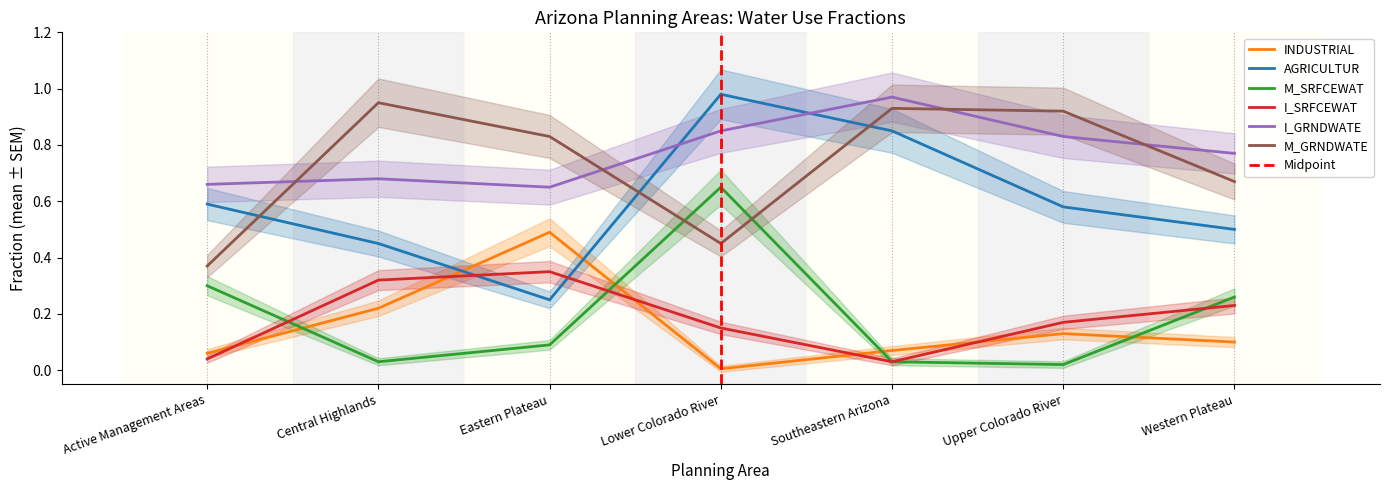

Which series has the largest total across all categories?

I_GRNDWATE